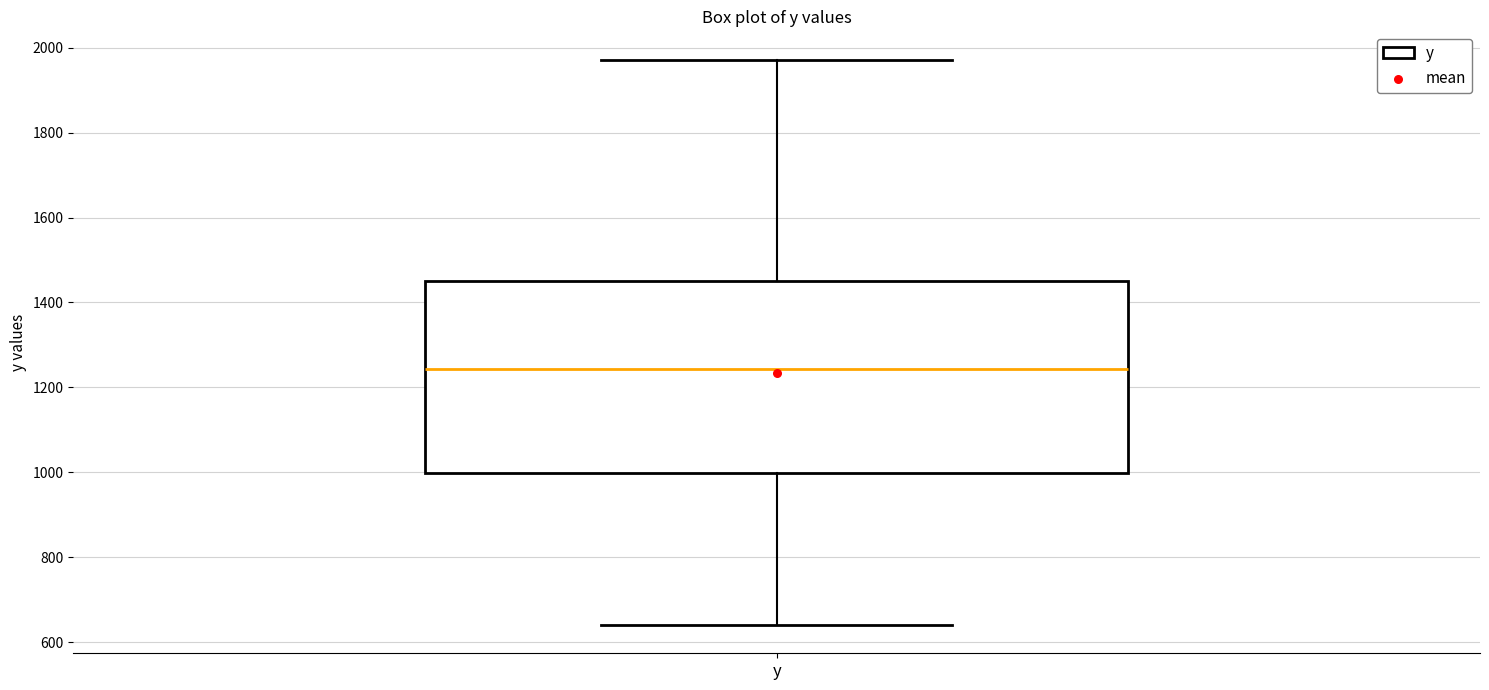

Read this box plot against the y-axis: the position of the median line, the range covered by the box, and the ends of both whiskers. The values are not printed on the chart, so give them approximately, as read against the axis.

median 1240, box 1000 to 1440, whiskers 640 to 1980